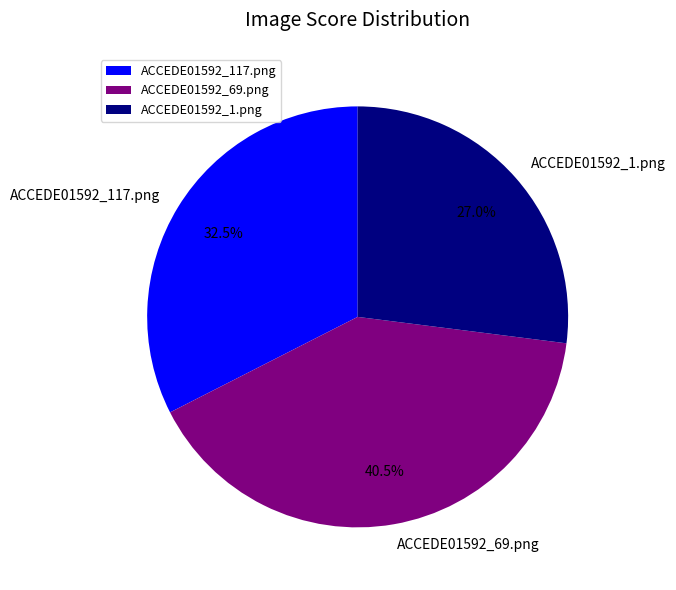

How many segments does this pie chart have?

3